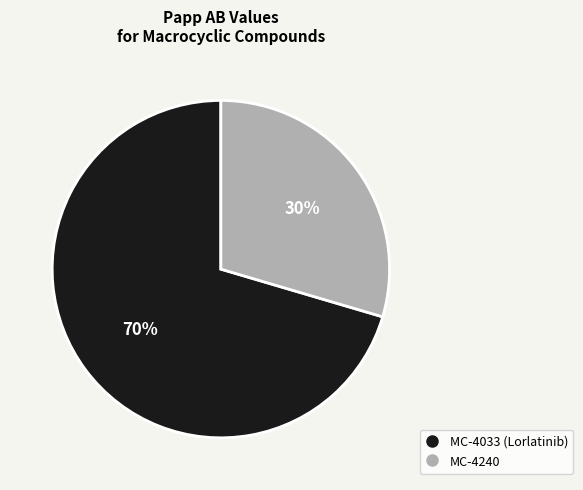

Which slice is the largest?

MC-4033 (Lorlatinib)